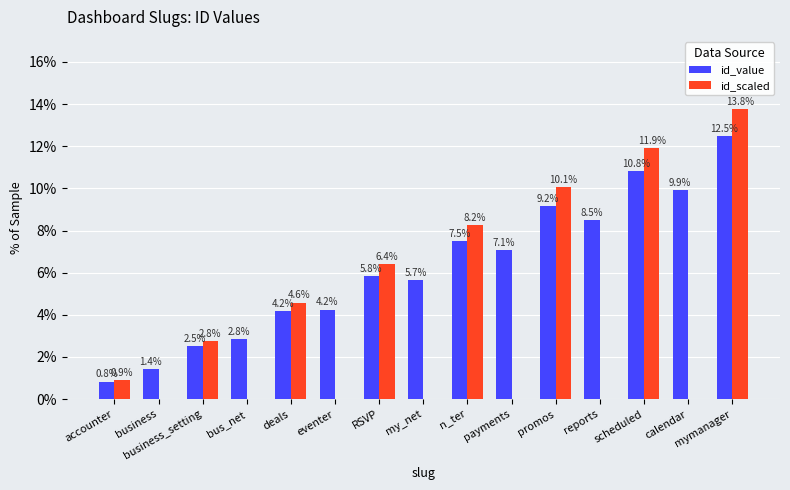

True or false: id_scaled has a value of 0.0 at bus_net.

True